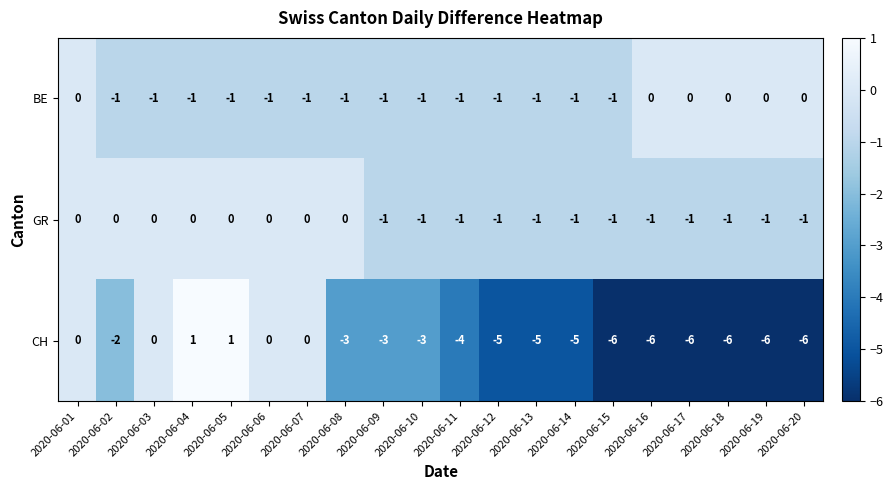

Is it true that GR equals 0 at 2020-06-14?

False